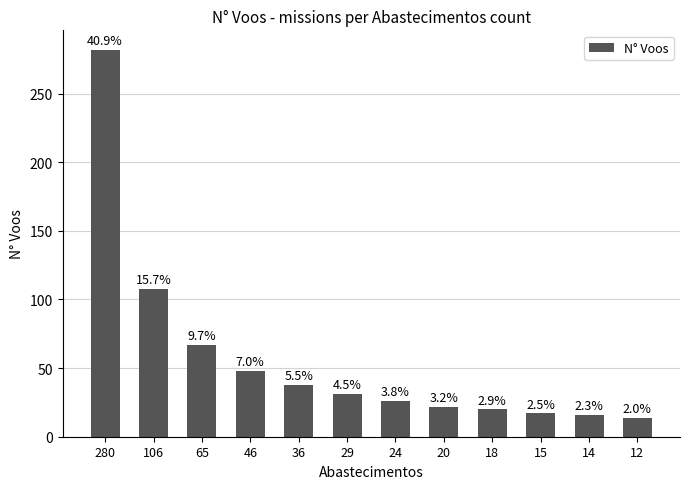

What is the difference between the maximum and second lowest values?

266